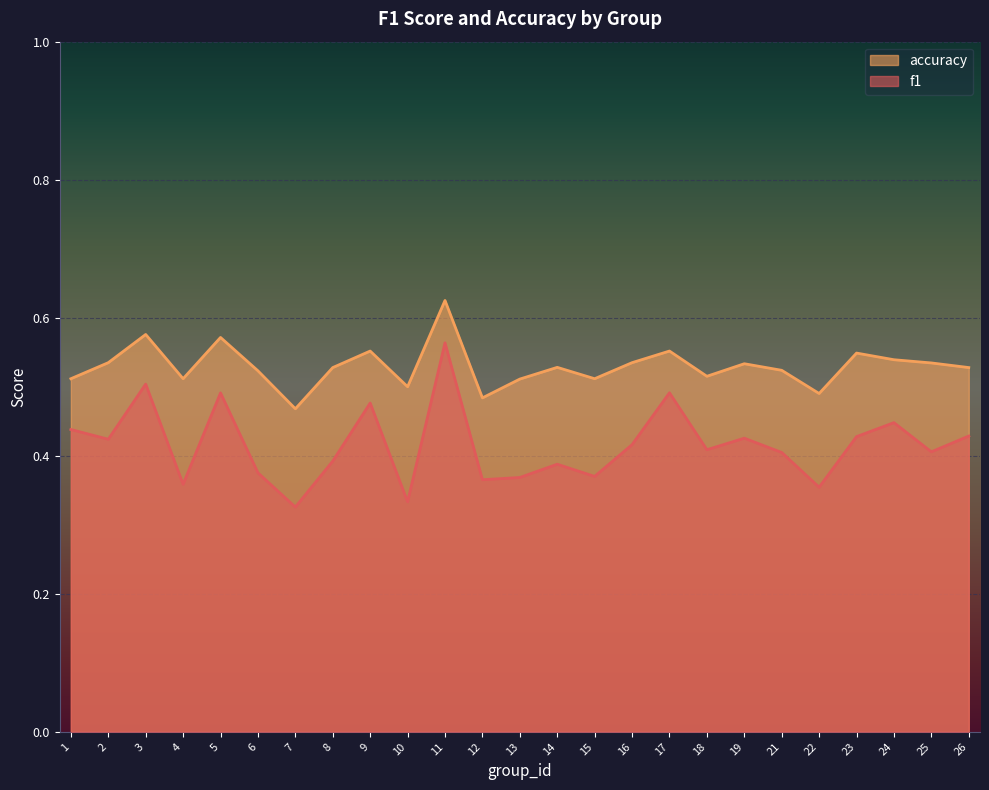

At how many categories does at least one series exceed 0?

25